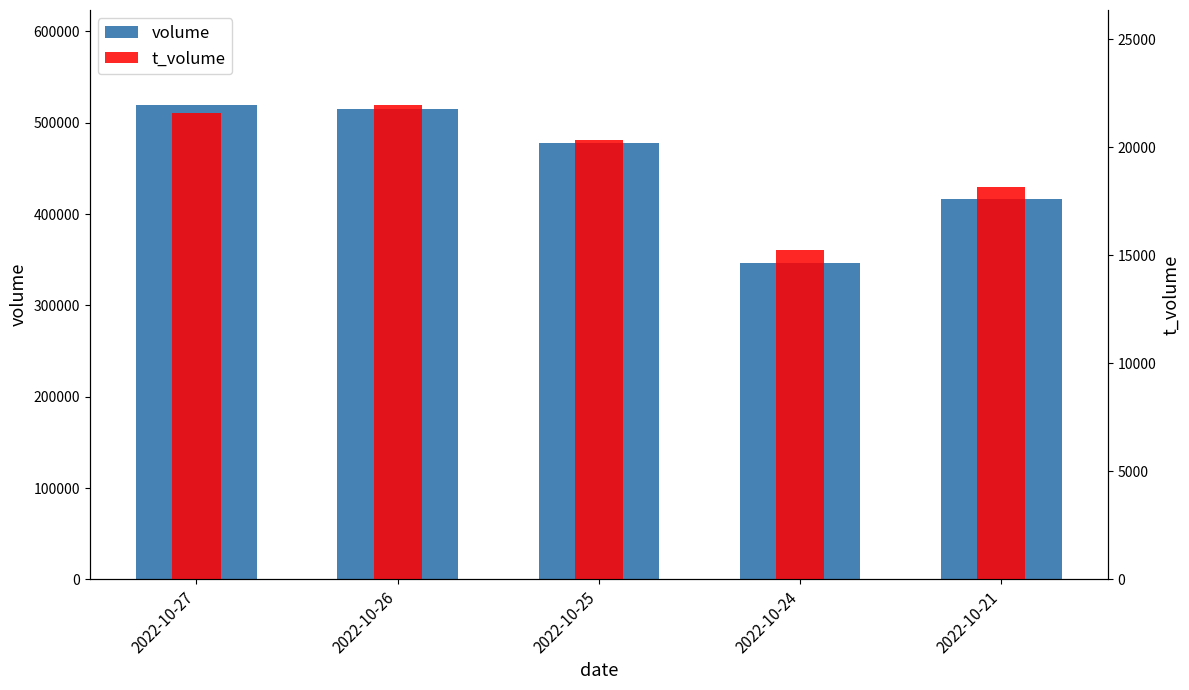

Rank the categories by t_volume value from highest to lowest.

2022-10-26, 2022-10-27, 2022-10-25, 2022-10-21, 2022-10-24